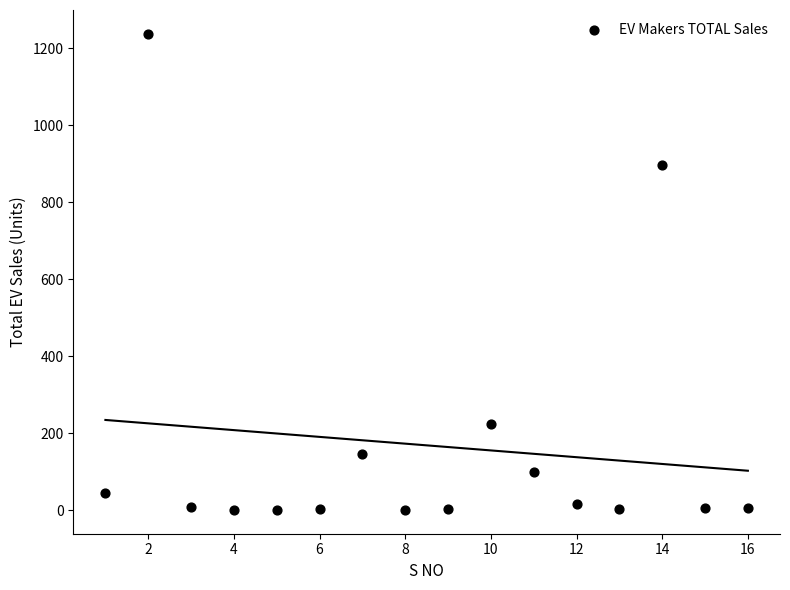

What is the range of X values (max minus min)?

15